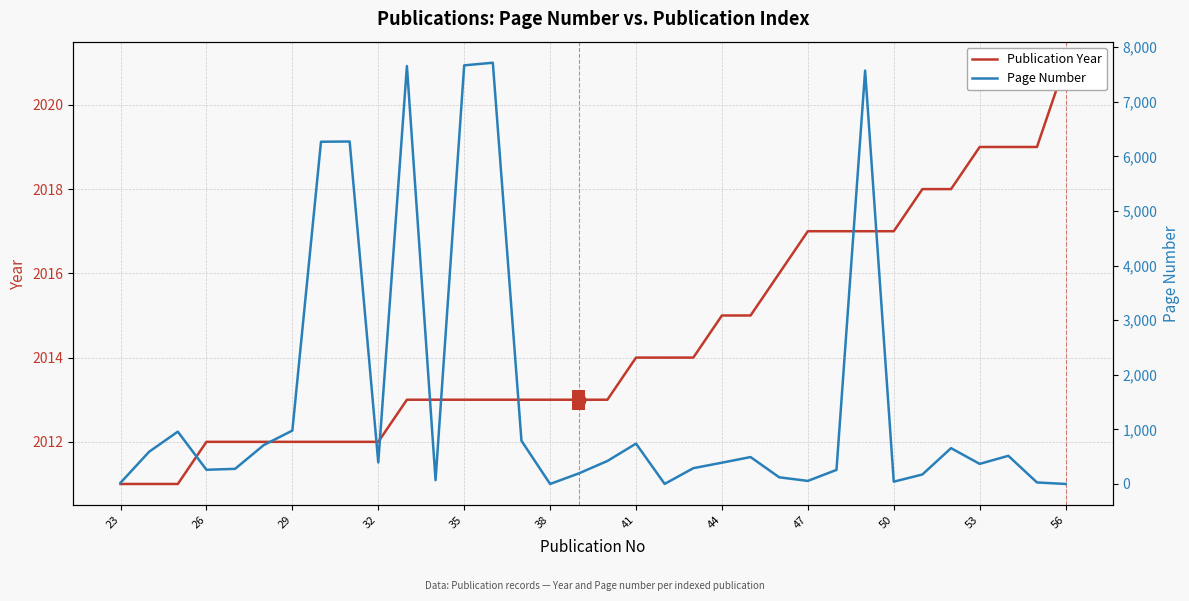

Which series has the largest range (max minus min)?

Page Number